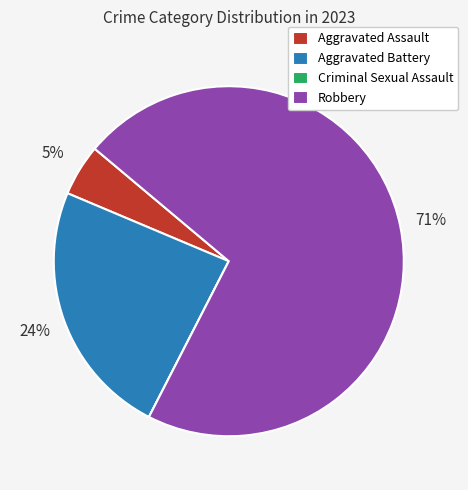

Does any single category account for the majority?

Yes